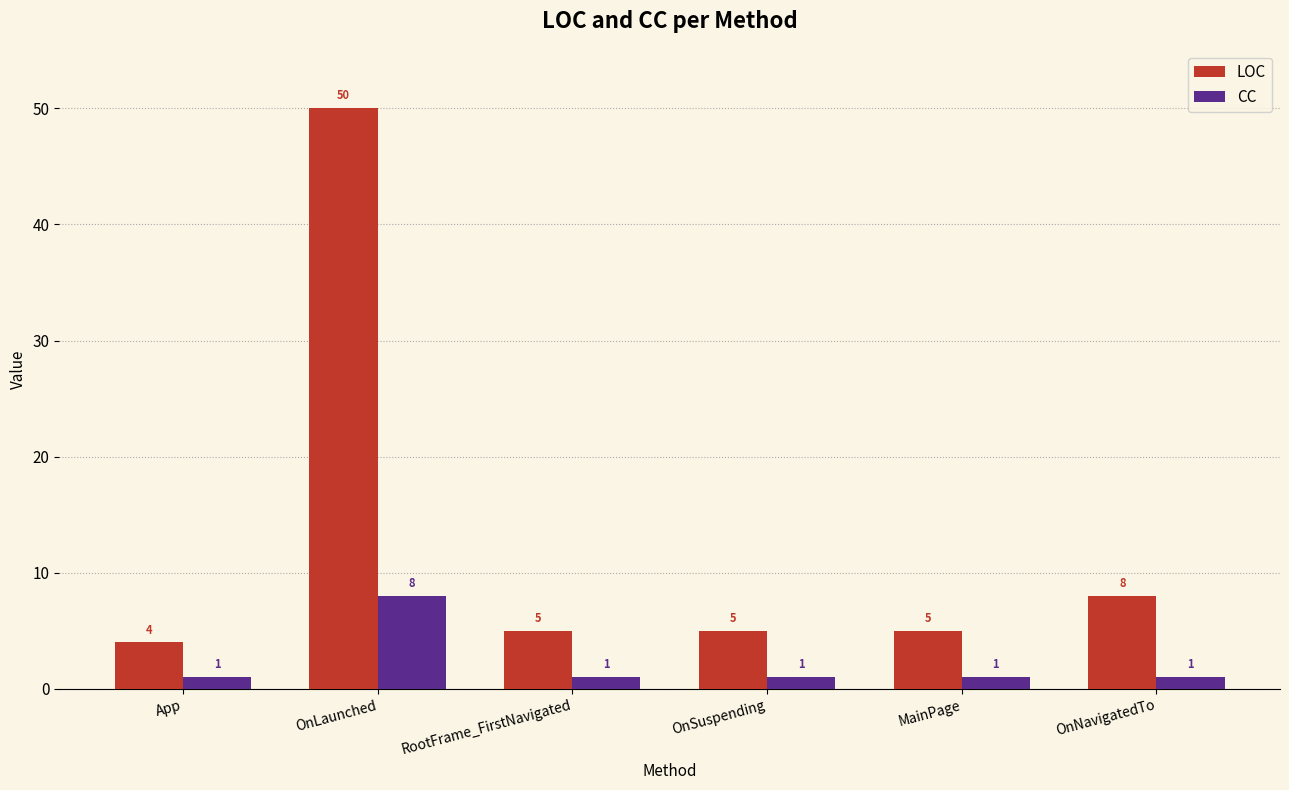

How many groups of bars are there?

6